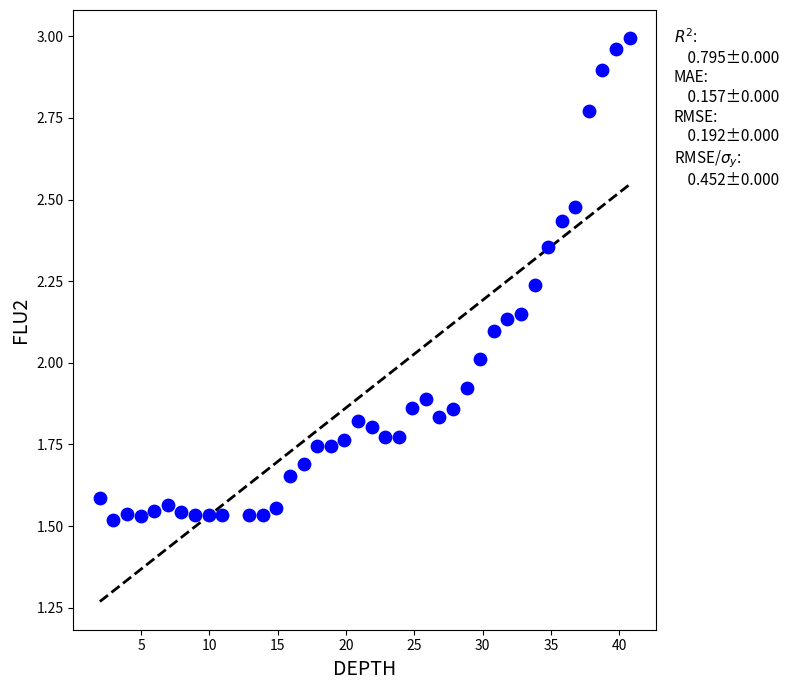

What is the range of X values (max minus min)?

38.8